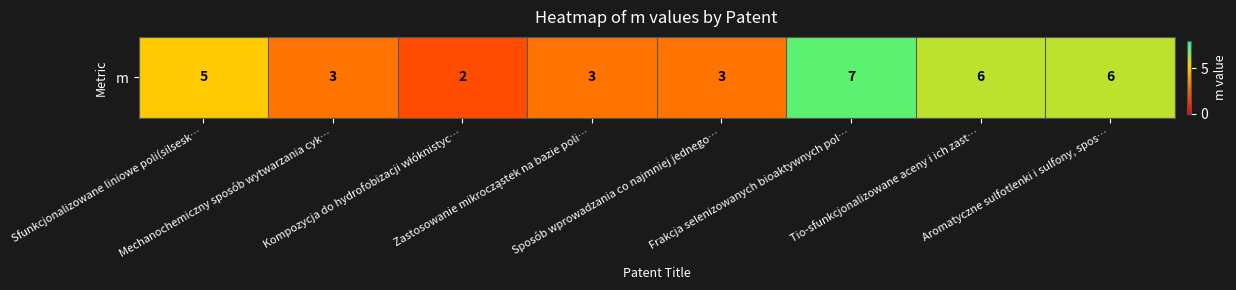

Rank the categories by value from highest to lowest.

Frakcja selenizowanych bioaktywnych pol…, Tio-sfunkcjonalizowane aceny i ich zast…, Aromatyczne sulfotlenki i sulfony, spos…, Sfunkcjonalizowane liniowe poli(silsesk…, Mechanochemiczny sposób wytwarzania cyk…, Zastosowanie mikrocząstek na bazie poli…, Sposób wprowadzania co najmniej jednego…, Kompozycja do hydrofobizacji włóknistyc…